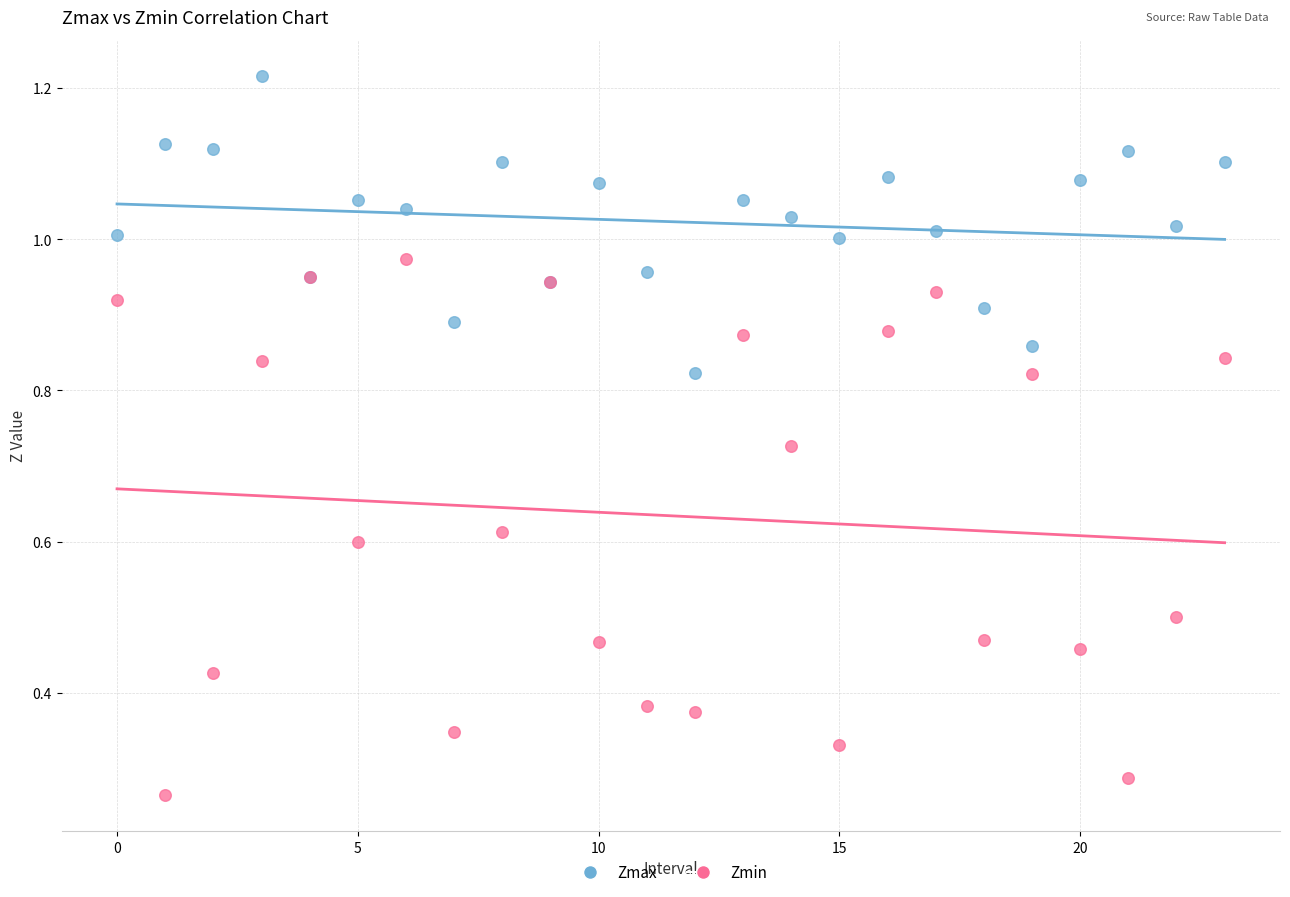

Which series contains the highest Y value?

Zmax